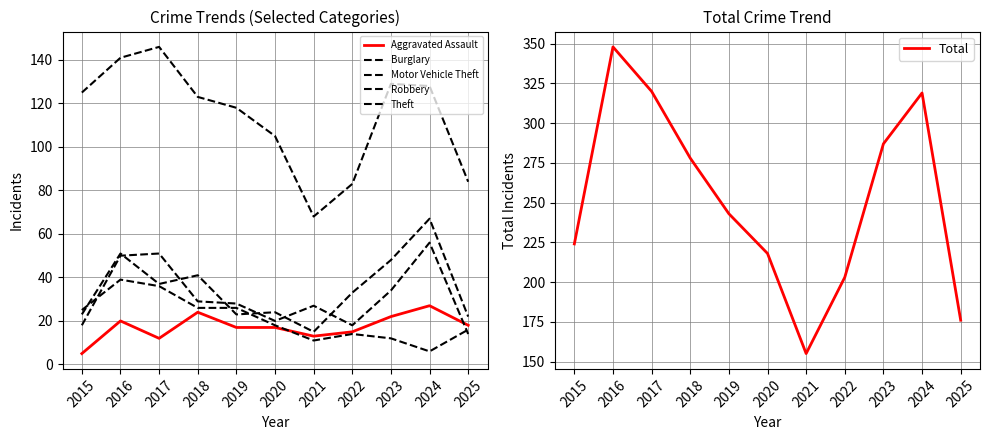

Rank the series at 2016 from lowest to highest value.

Aggravated Assault, Burglary, Robbery, Motor Vehicle Theft, Theft, Total